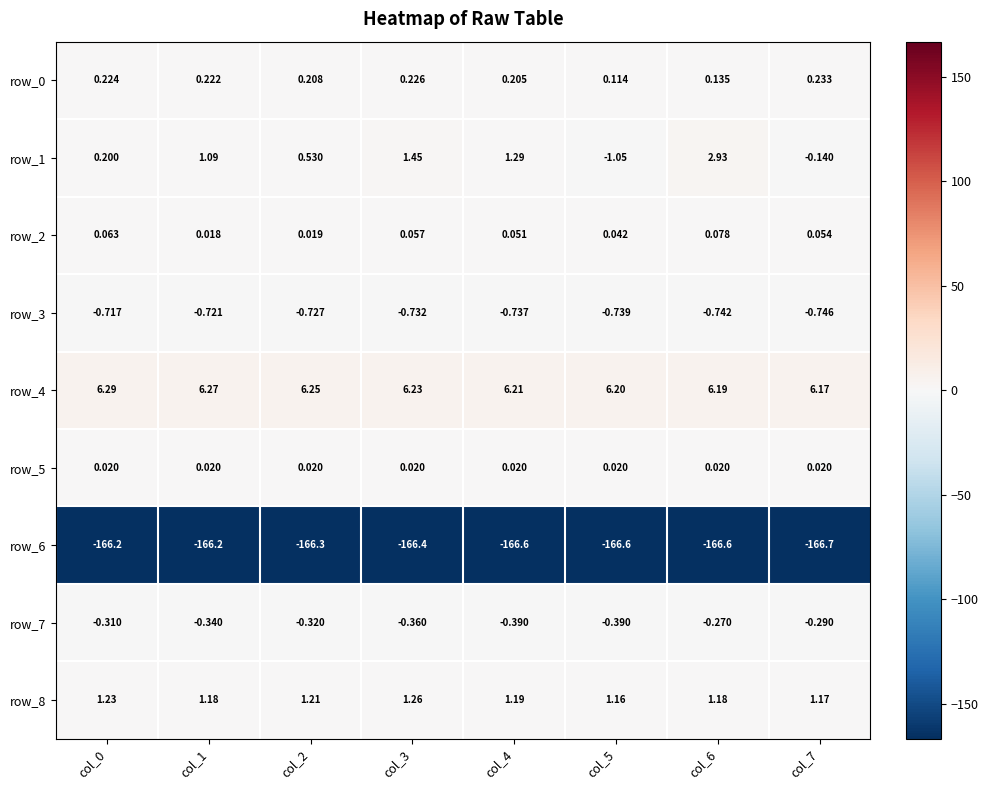

Is the value of row_1 at col_6 greater than the value of row_4 at col_1?

No